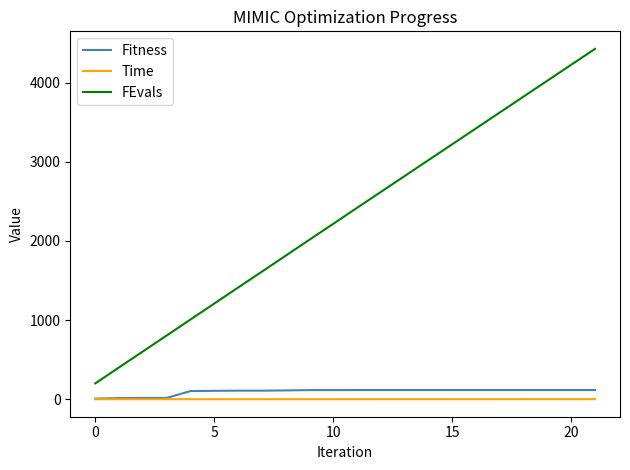

At how many categories does at least one series exceed 1040?

17